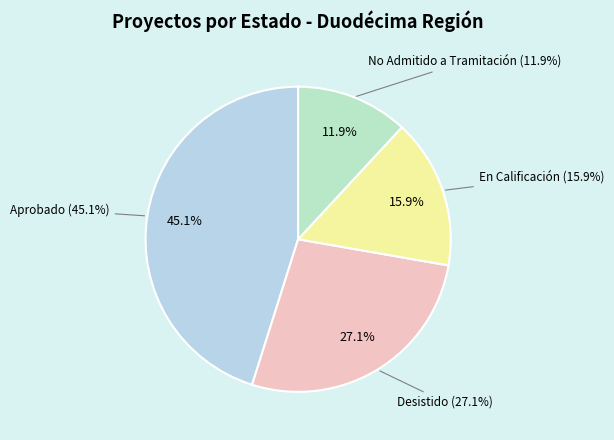

Does No Admitido a Tramitación account for over 50% of the chart?

No